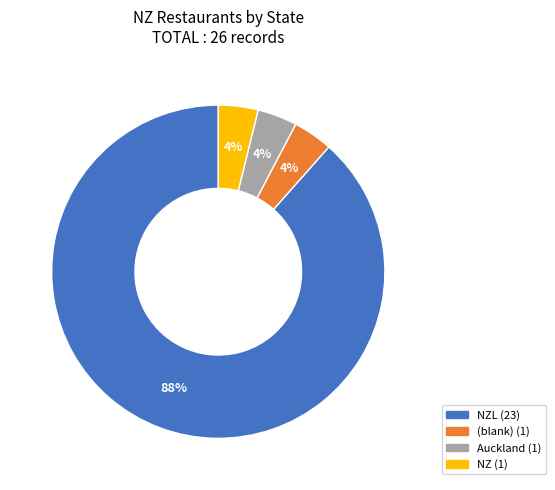

To the nearest percent, what is the average slice percentage?

25%